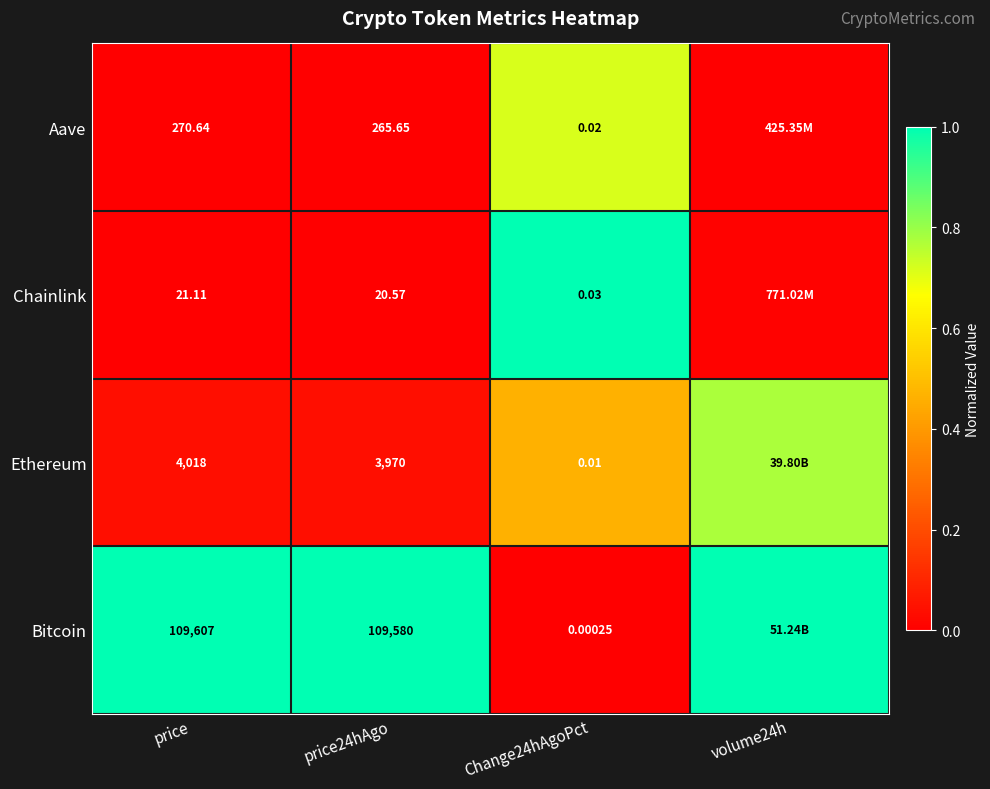

Is the value of Bitcoin at Change24hAgoPct greater than the value of Chainlink at price24hAgo?

No